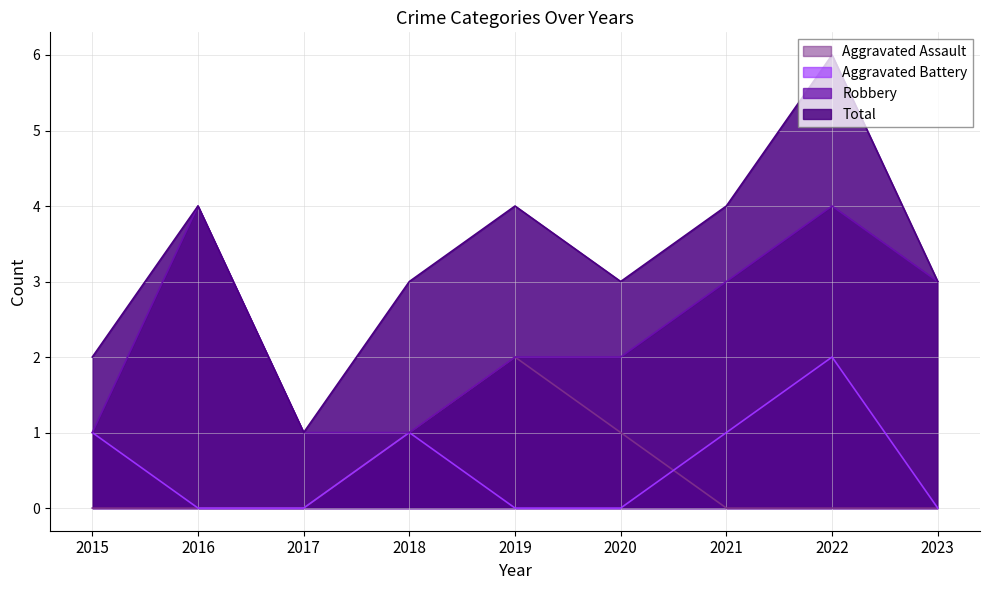

What are all the series names shown in the legend?

Aggravated Assault, Aggravated Battery, Robbery, Total